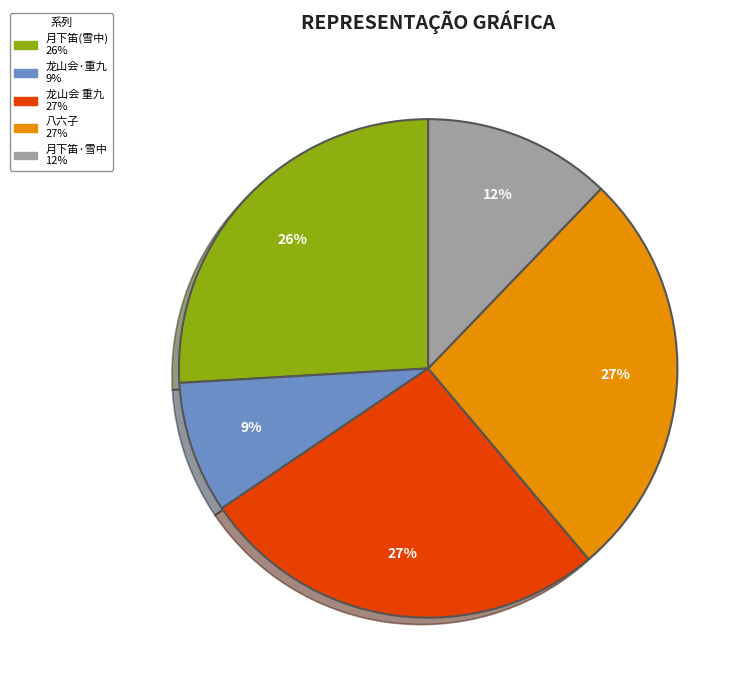

Count the number of slices in the pie.

5